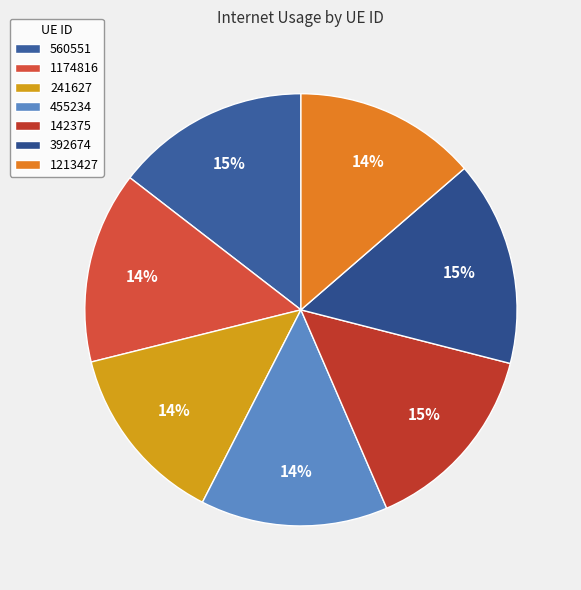

Do 455234 and 142375 together represent more than half of the pie?

No